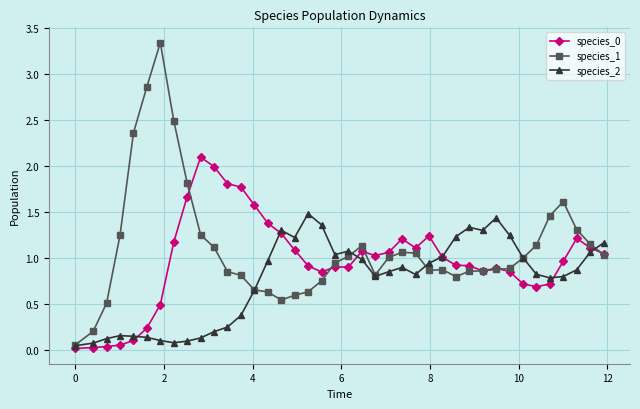

Does the chart display data point markers on the line(s)?

Yes